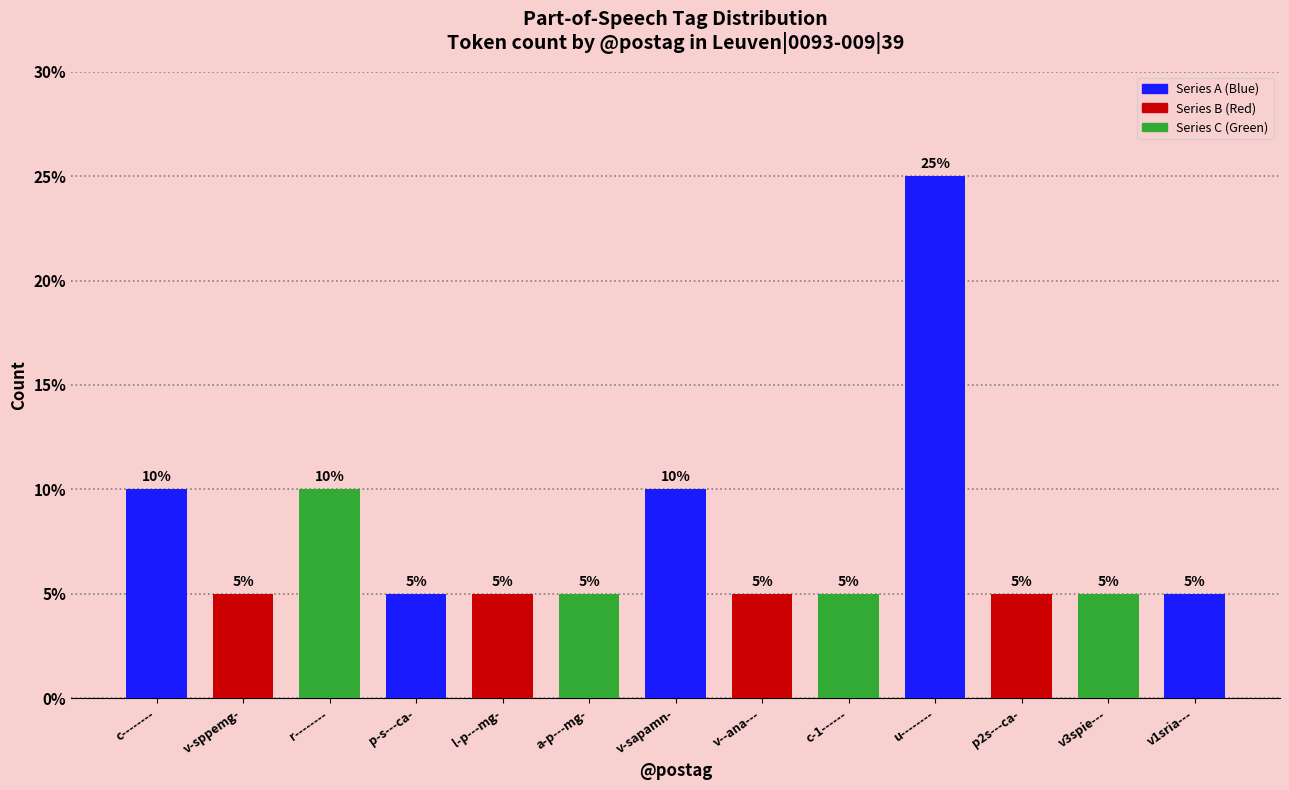

Reading left to right, transcribe all the data shown in this chart.

c--------=2	v-sppemg-=1	r--------=2	p-s---ca-=1	l-p---mg-=1	a-p---mg-=1	v-sapamn-=2	v--ana---=1	c-1------=1	u--------=5	p2s---ca-=1	v3spie---=1	v1sria---=1